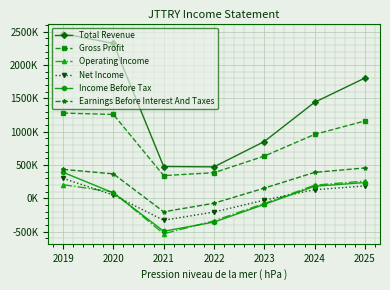

What are all the series names shown in the legend?

Total Revenue, Gross Profit, Operating Income, Net Income, Income Before Tax, Earnings Before Interest And Taxes